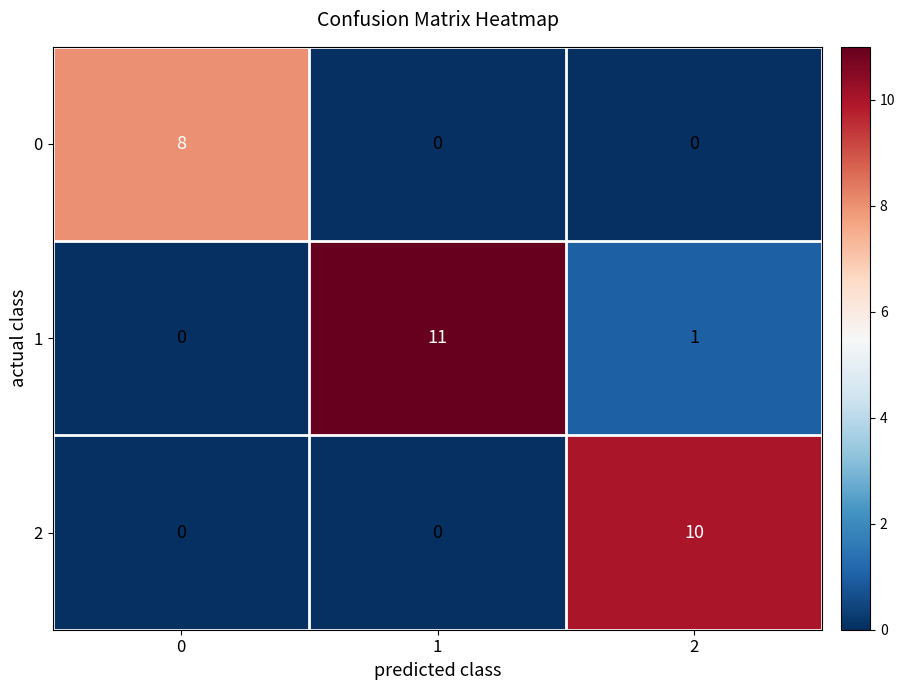

List the series in order of their peak value, highest first.

1, 2, 0